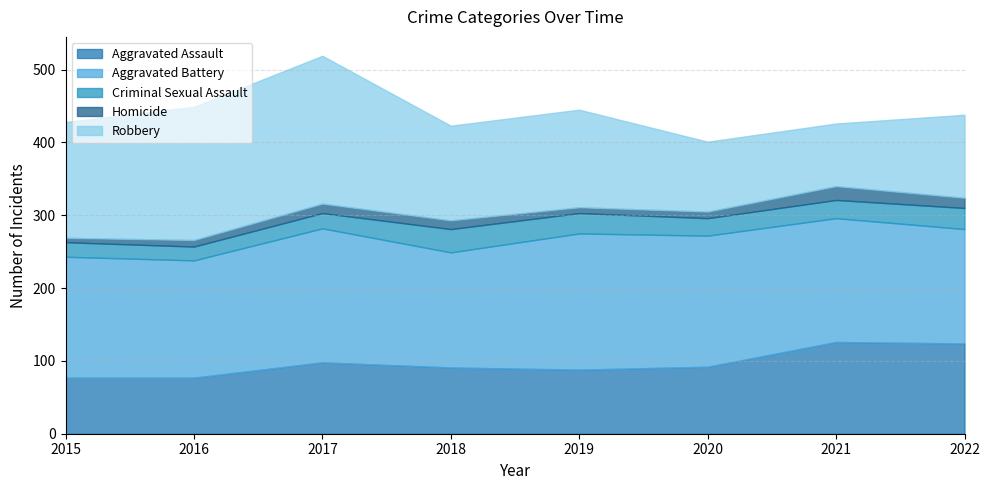

At which label is Homicide closest to 12?

2018